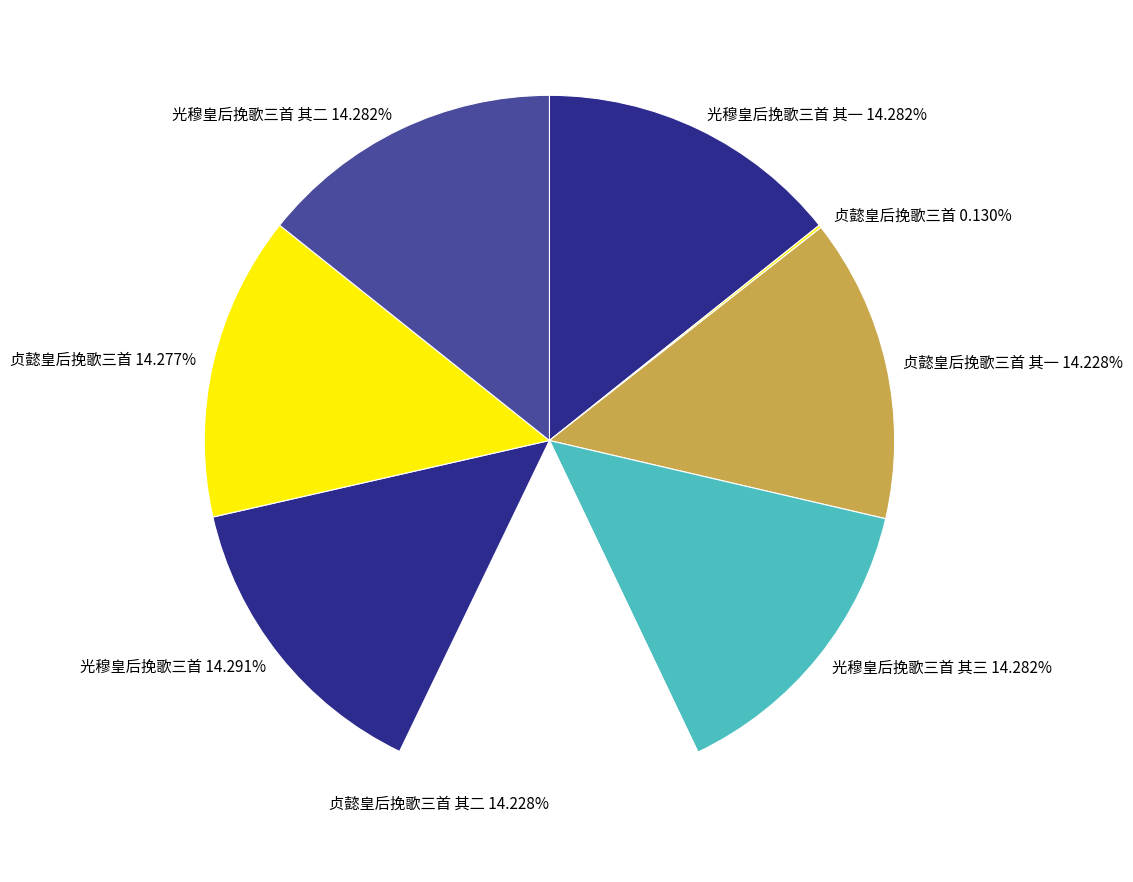

Approximately how many times larger is the value at 贞懿皇后挽歌三首 14.277% compared to 光穆皇后挽歌三首 其二 14.282%?

1.0